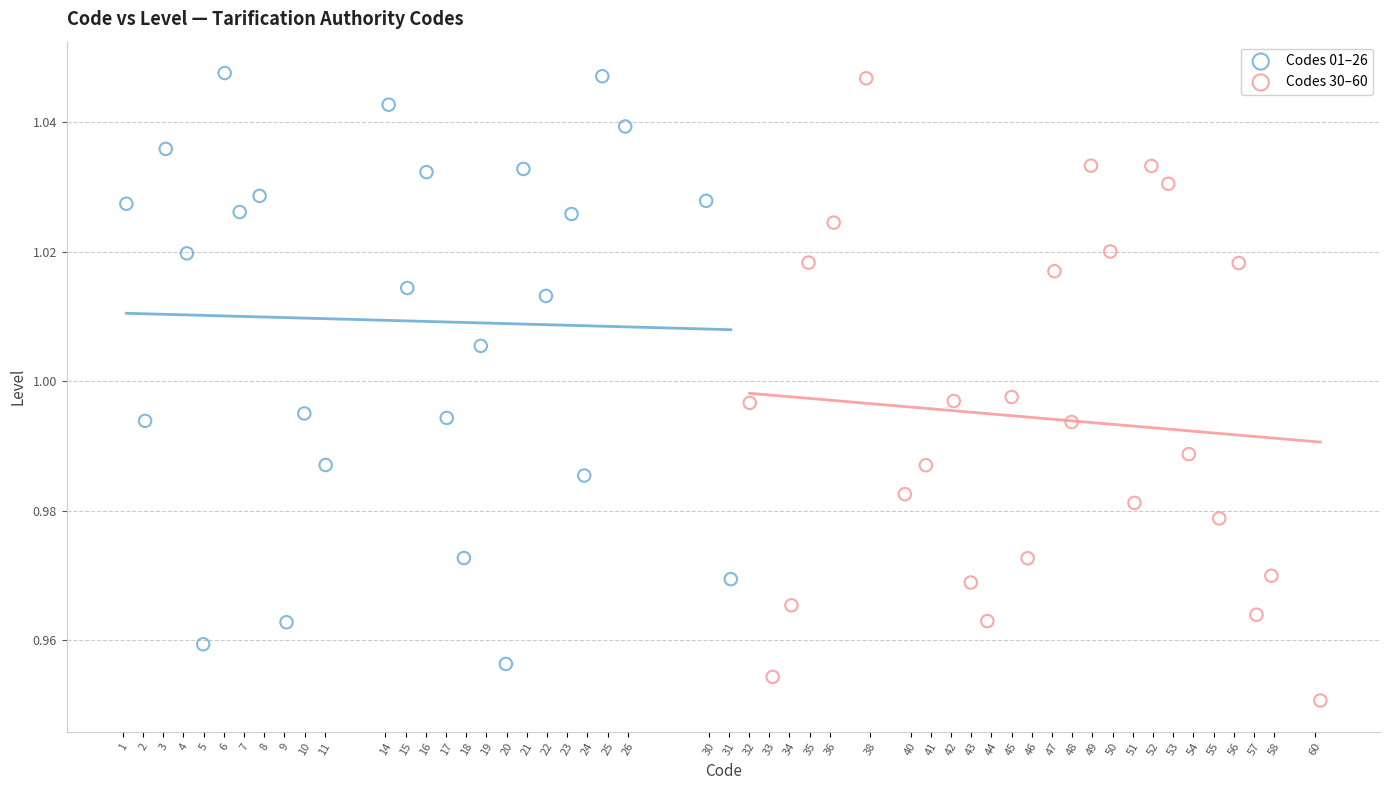

Which series has the largest Y range (max minus min)?

Codes 30–60